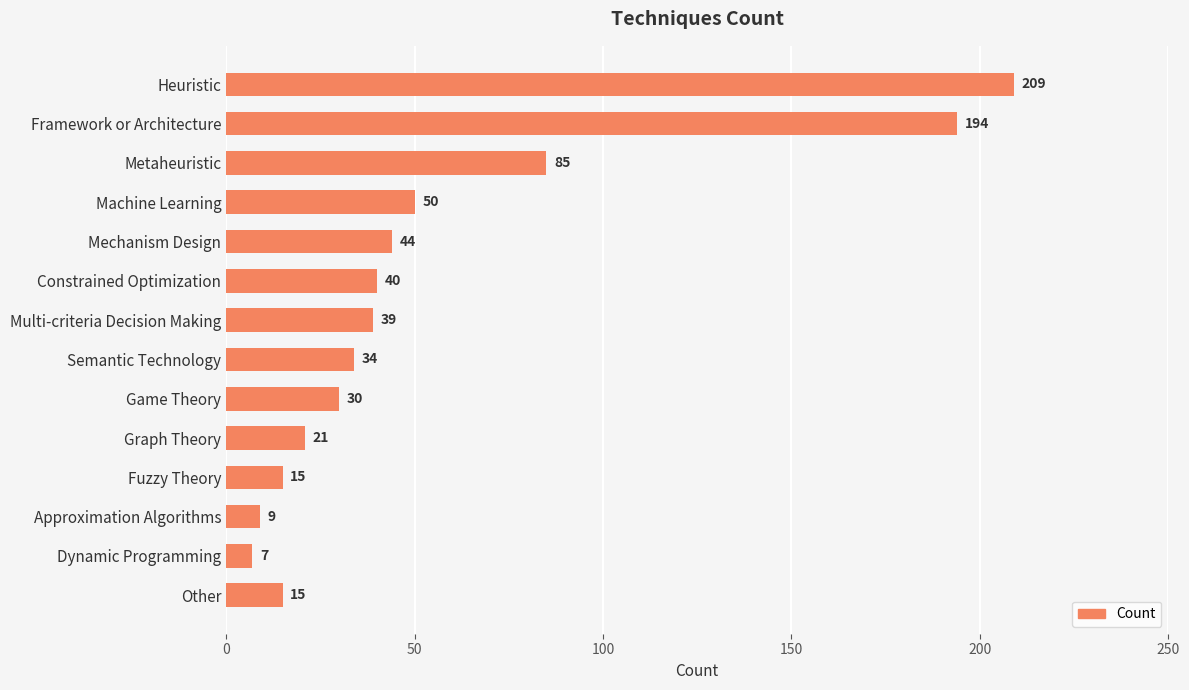

Where is the data nearest to the value 108?

Metaheuristic